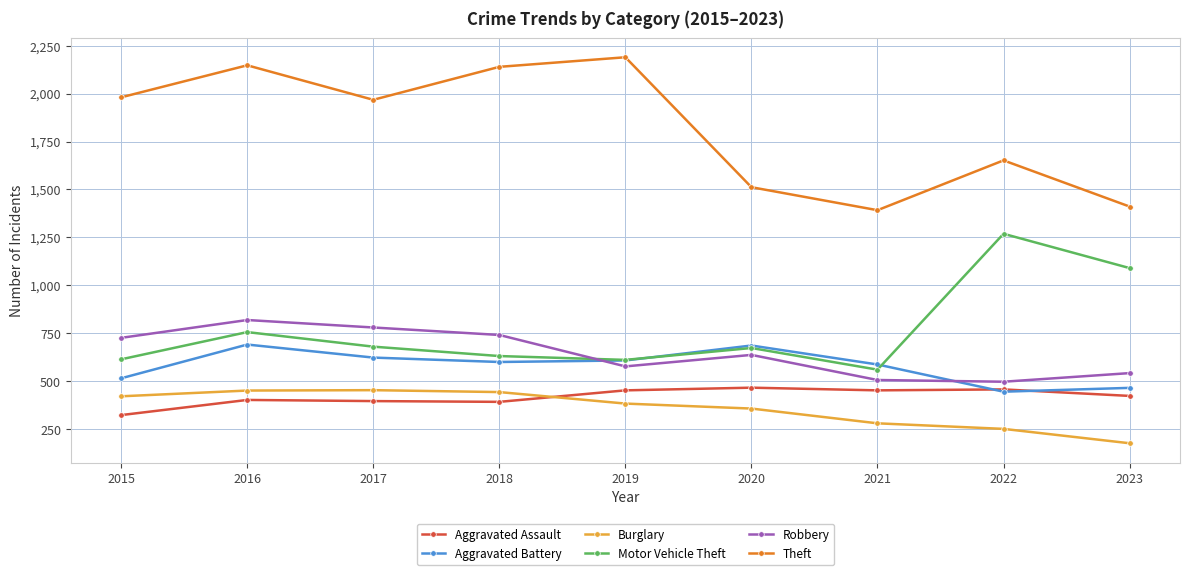

Count the number of categories in the chart.

9